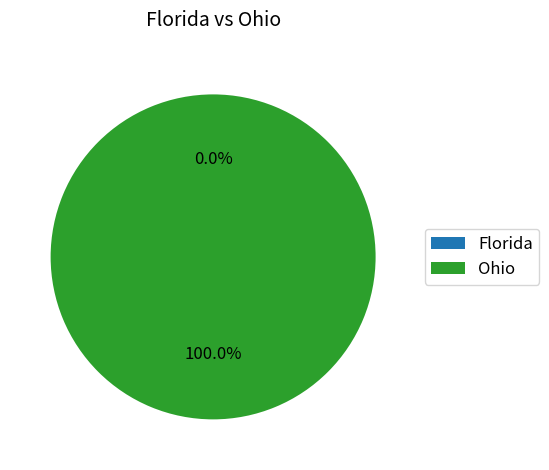

Which slice is the largest?

Ohio